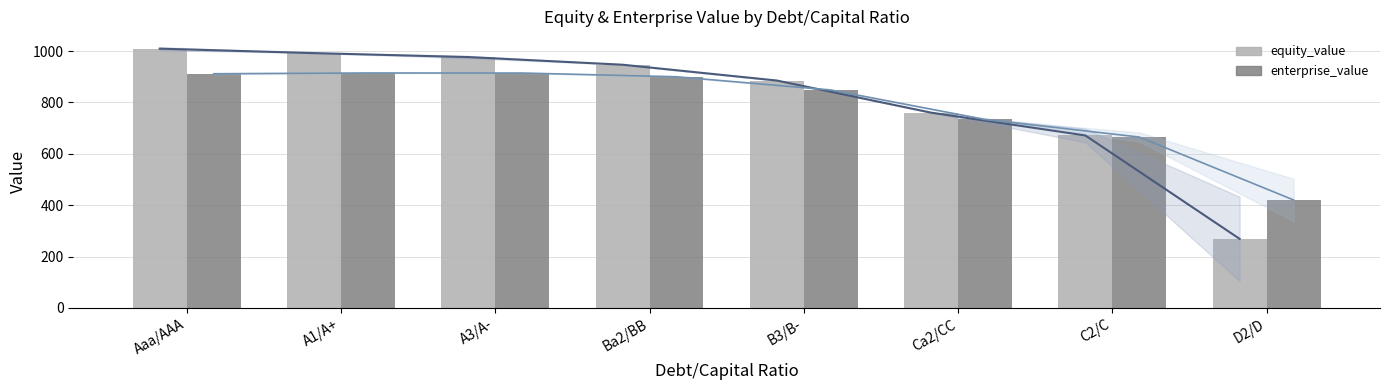

What is the value of the equity_value bar at the 4th from the left?

946.8